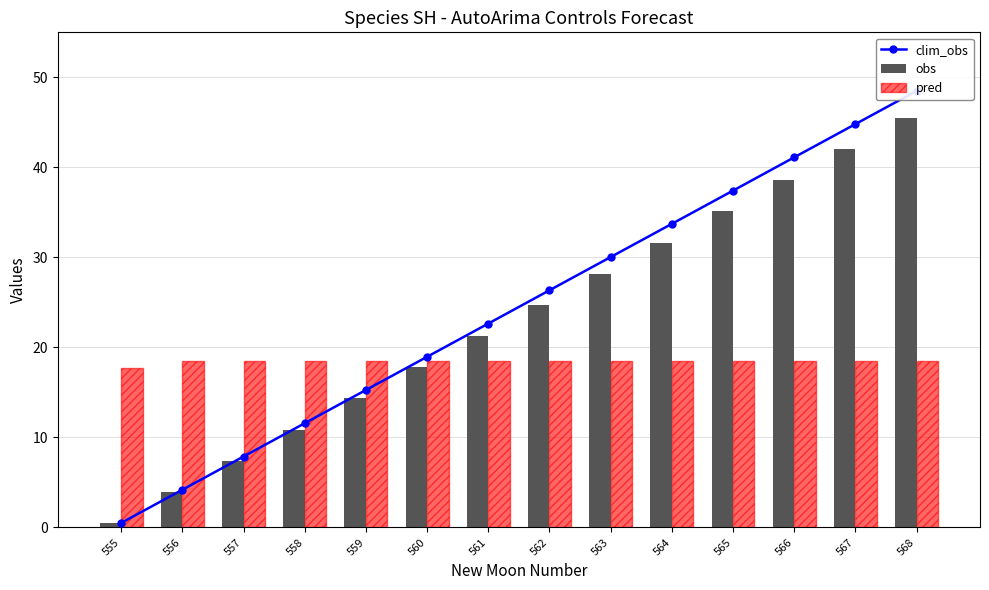

At which category is the sum across all series the highest?

568